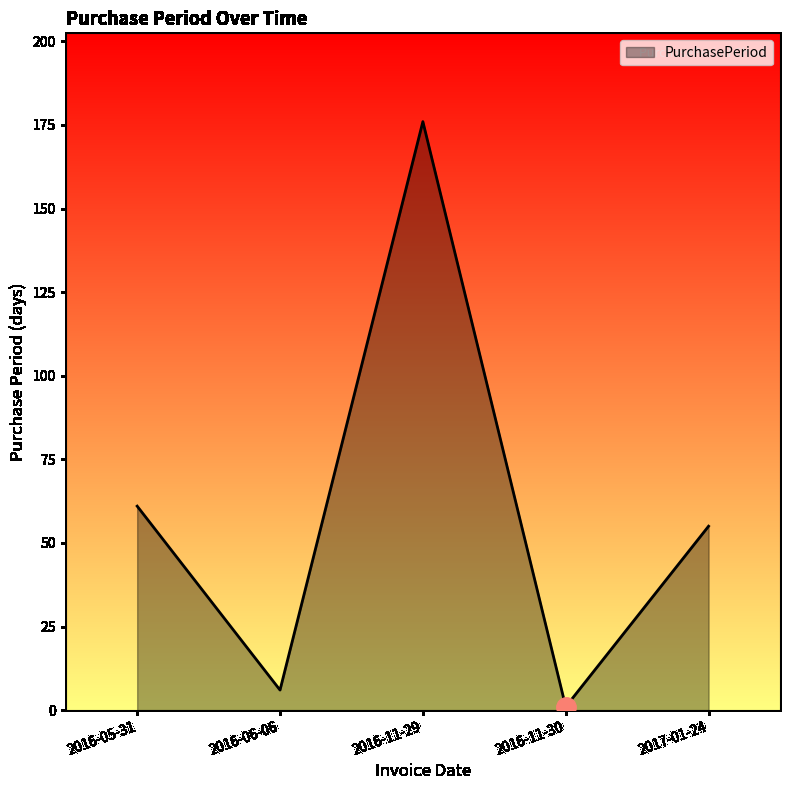

At which category does the chart reach its peak across all series?

2016-11-29